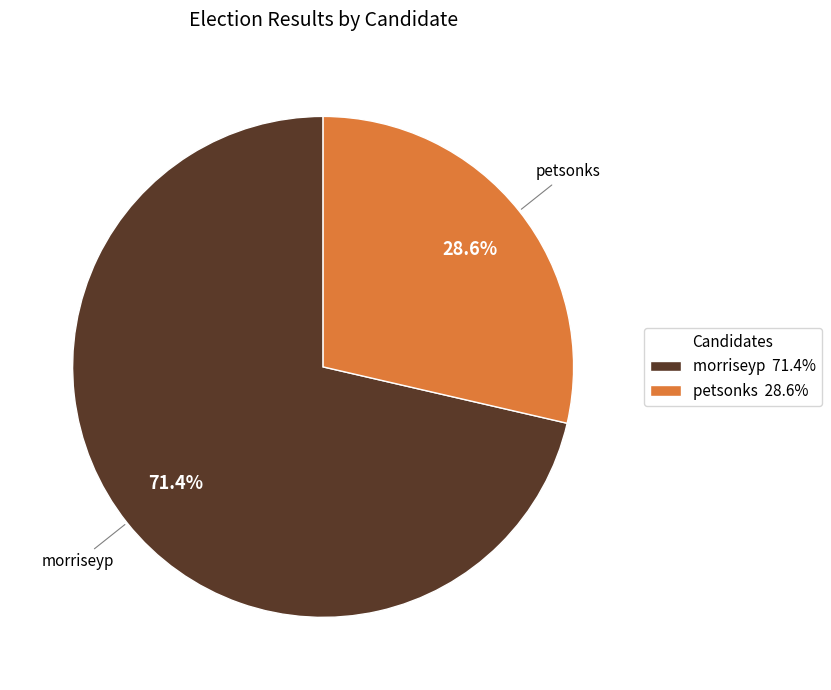

How many slices are in this pie chart?

2